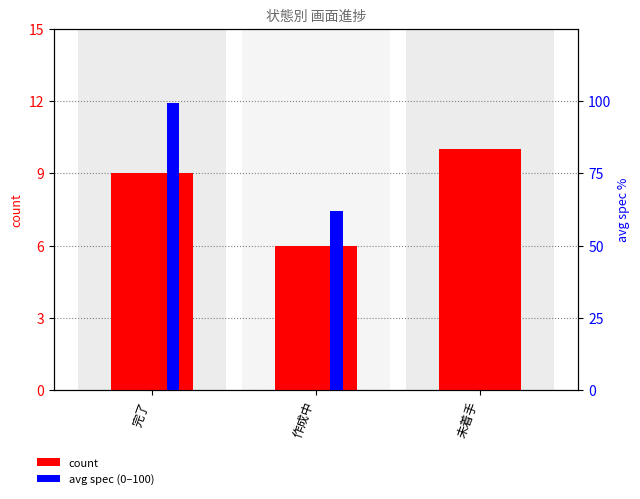

List the series in order of their overall mean, highest first.

avg spec (0-100), count